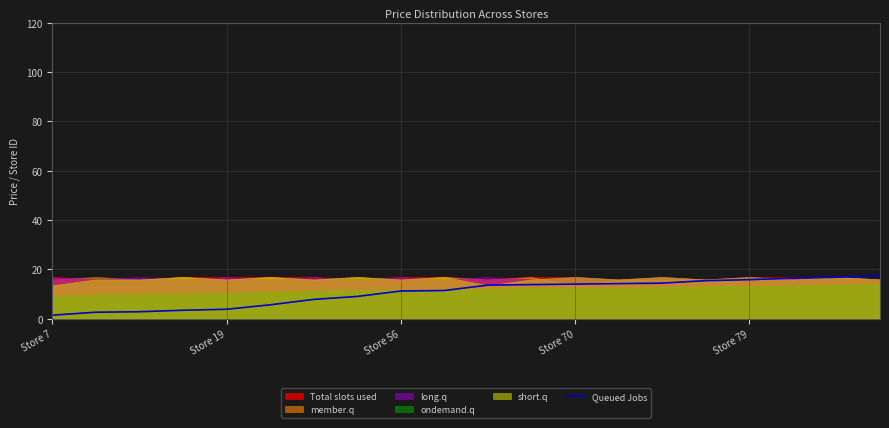

How many data points are less than 13?

10